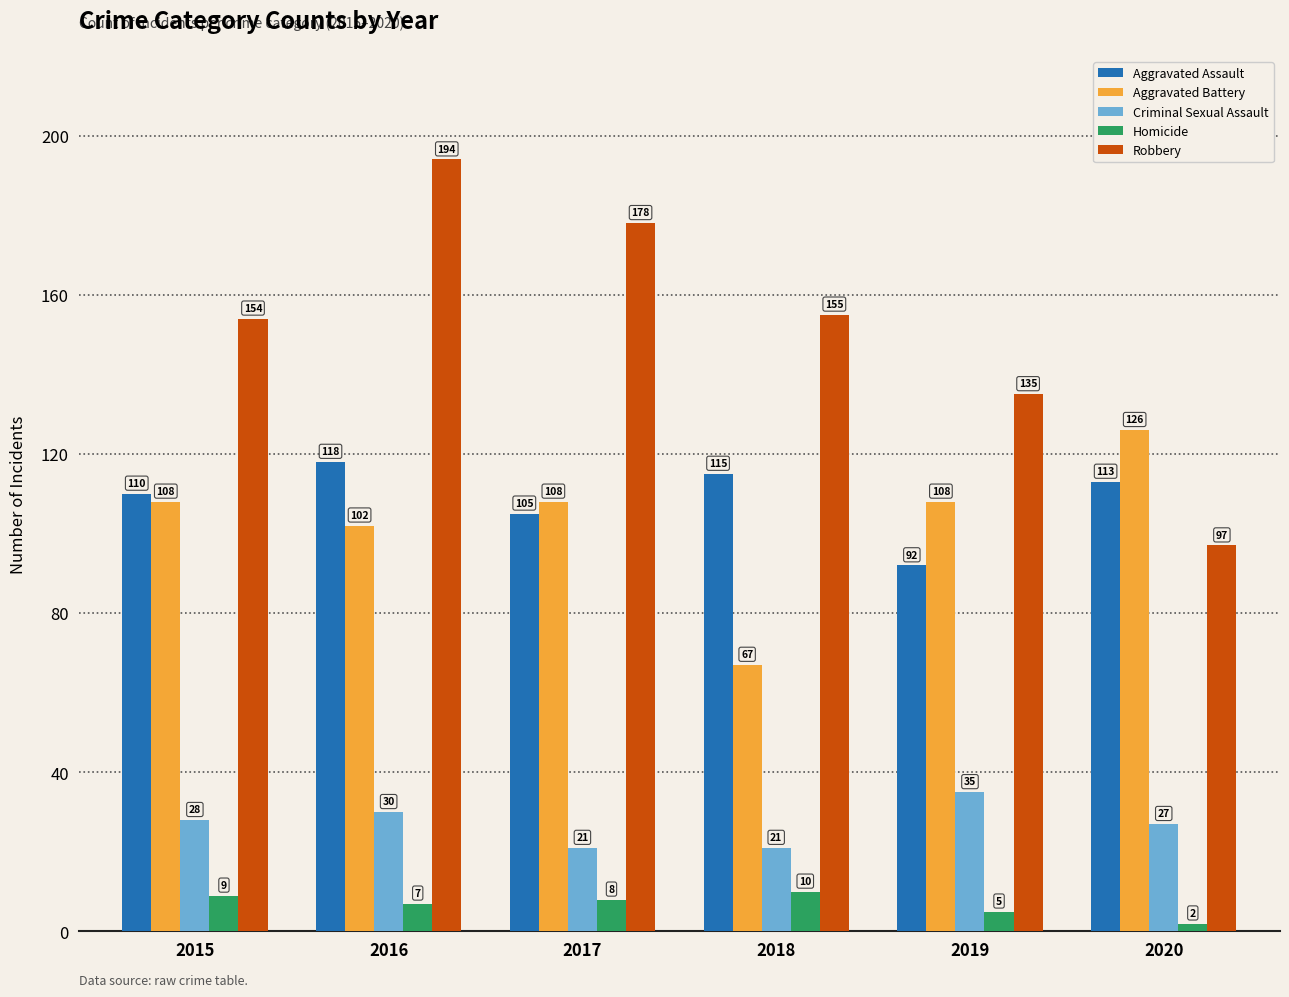

What is the total value across all series at 2018?

368